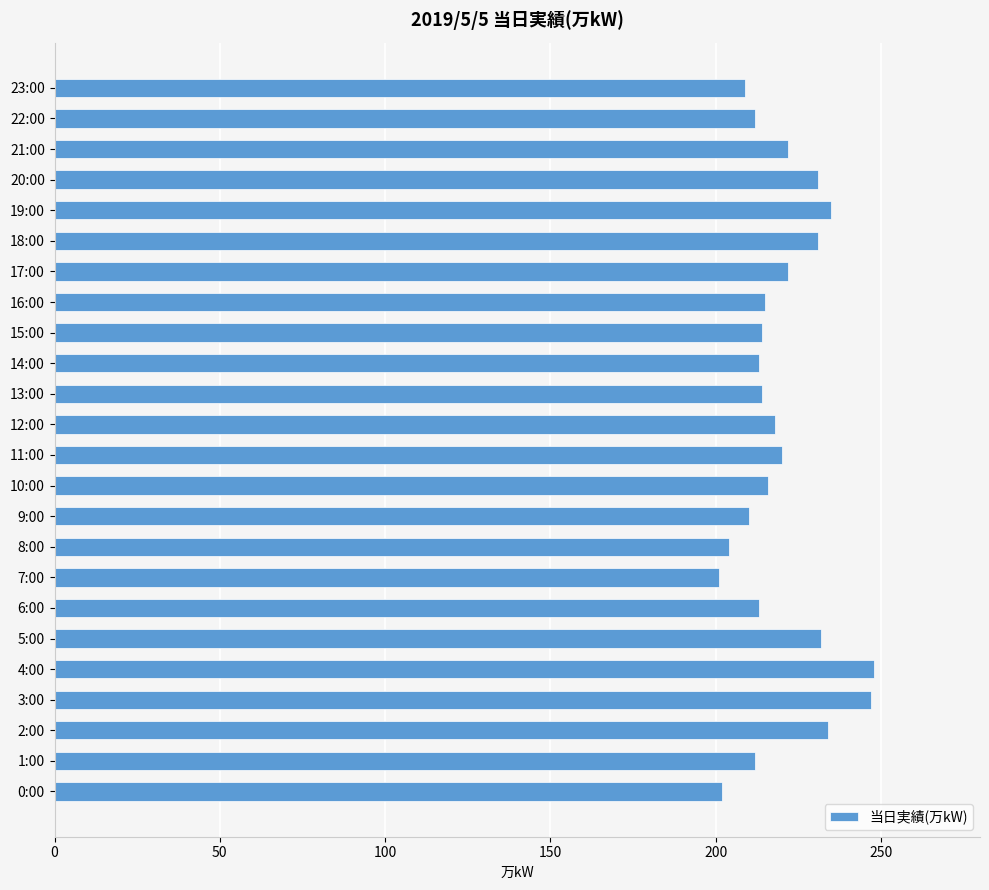

What is the change in value from 11:00 to 18:00?

+11